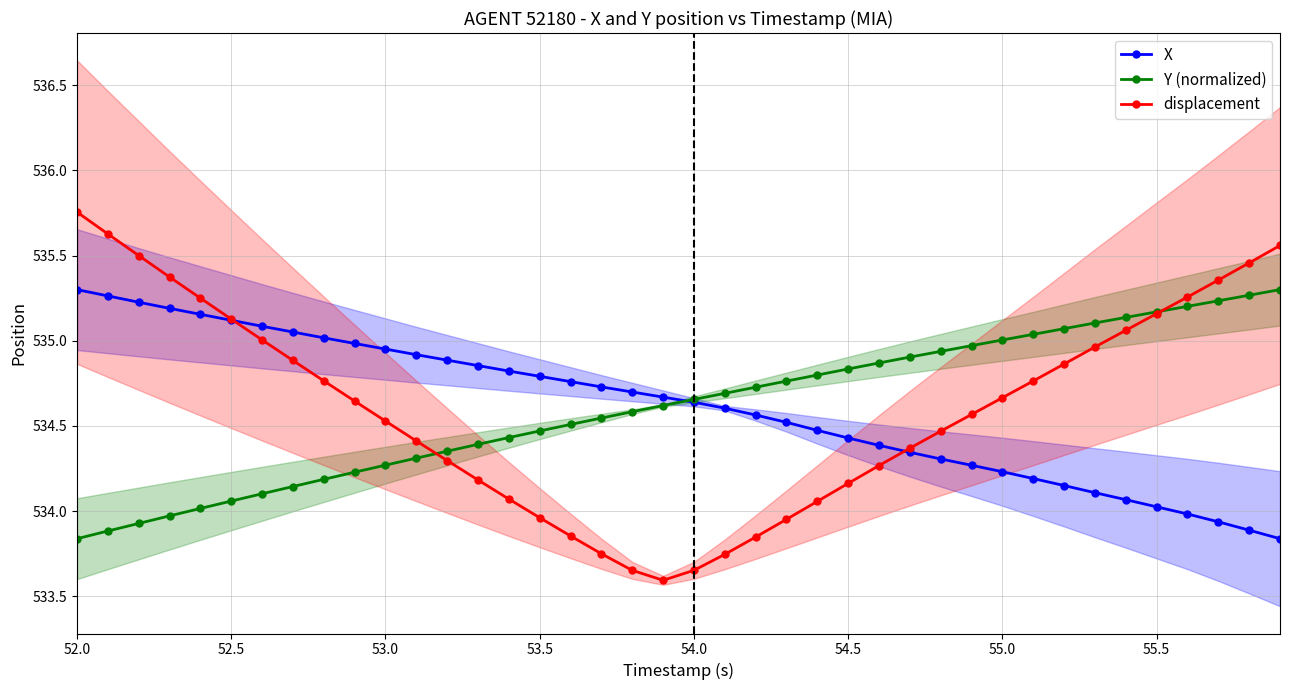

True or false: displacement has more than 1 interior local peaks.

False